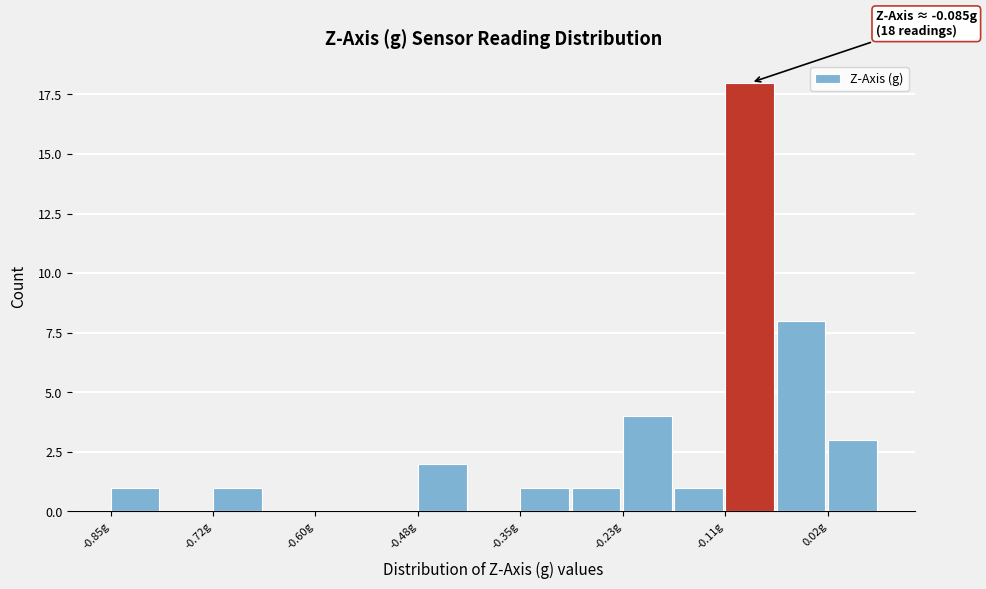

Read against the x-axis, roughly where is the centre of the tallest bar?

-0.08